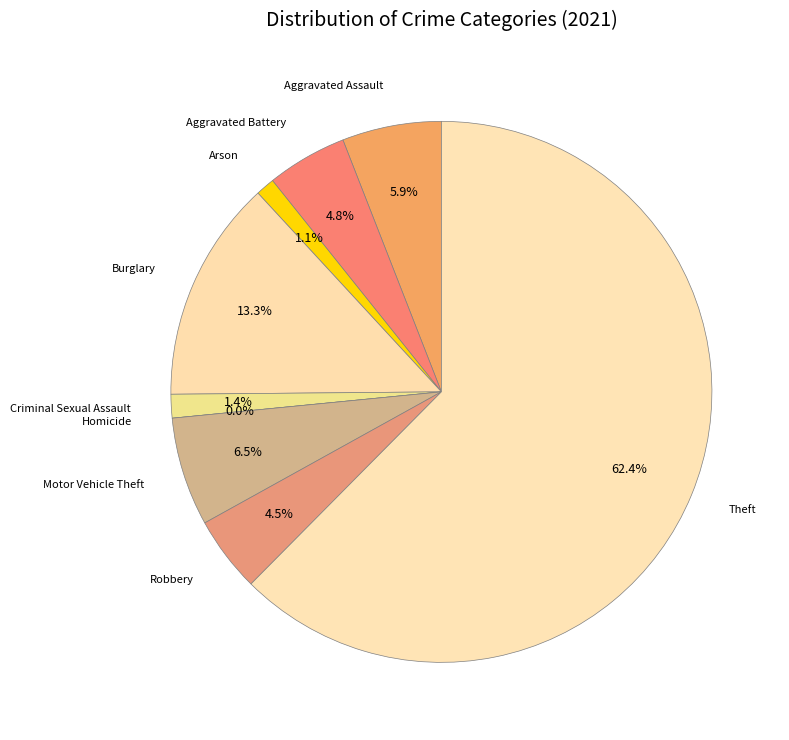

What is the total percentage of Arson and Criminal Sexual Assault?

2.5%